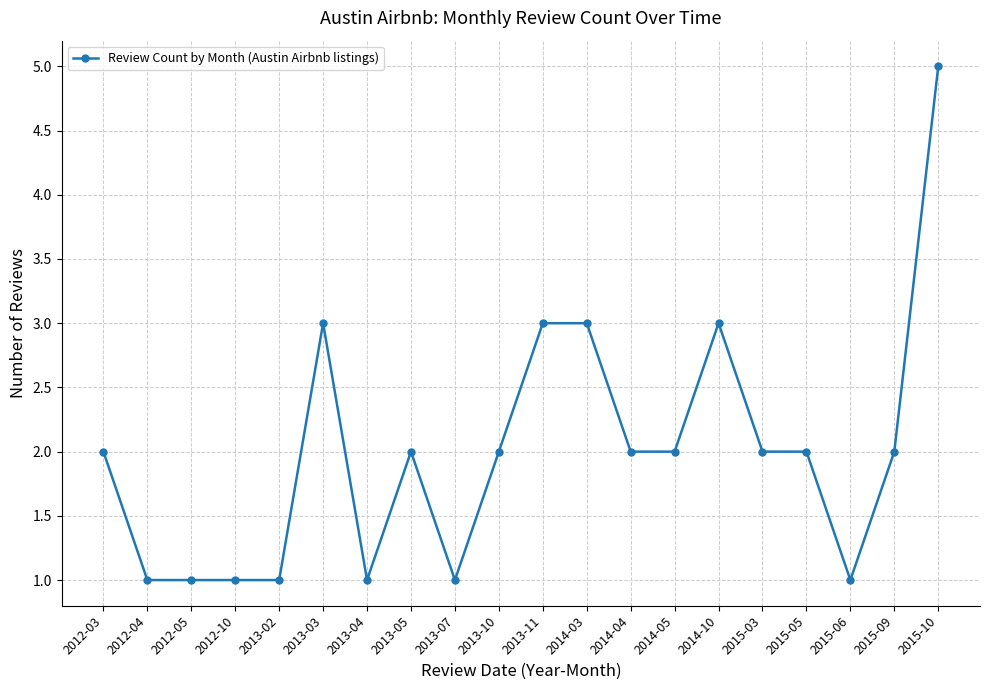

What is the label of the 17th point from the right?

2012-10